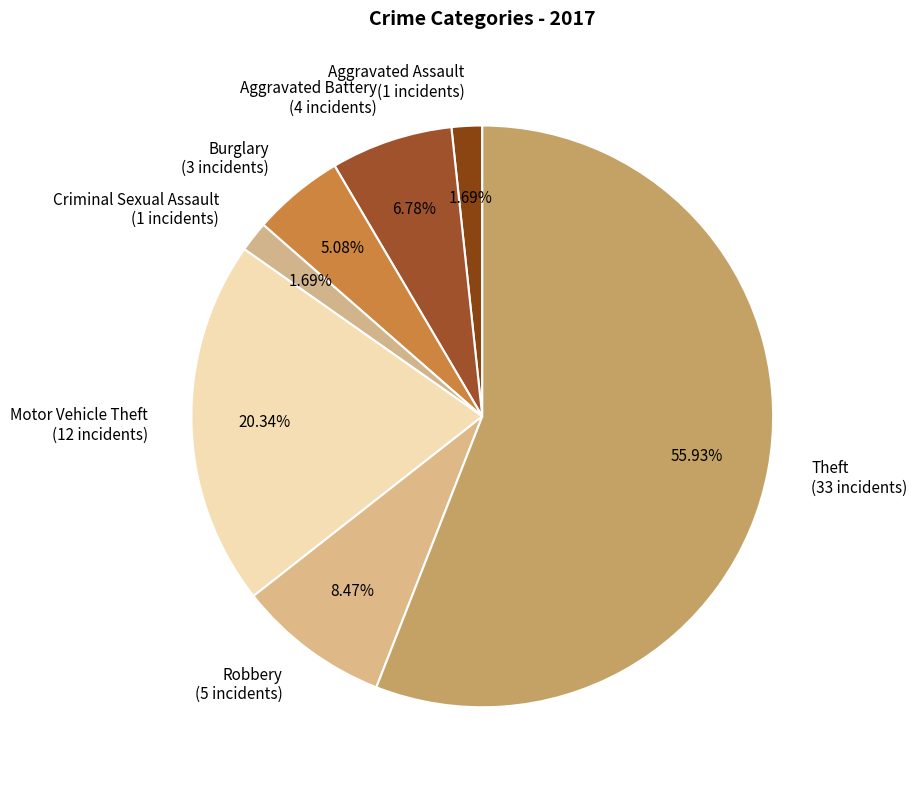

Between Aggravated Assault and Burglary, which is larger?

Burglary